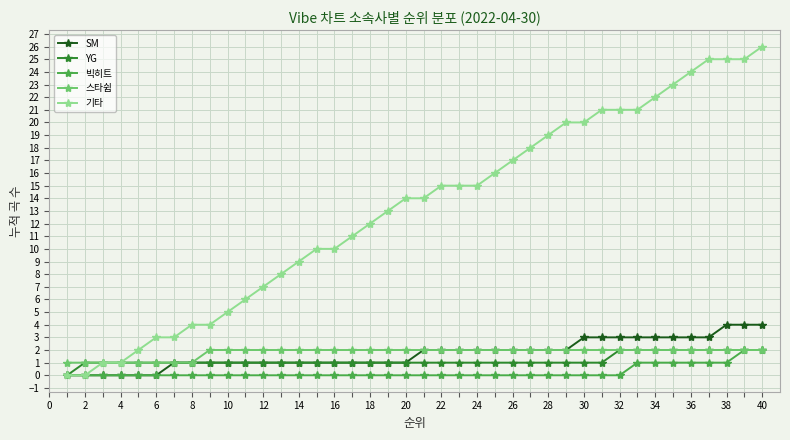

What is the value of the 기타 point at the 38th from the left?

25